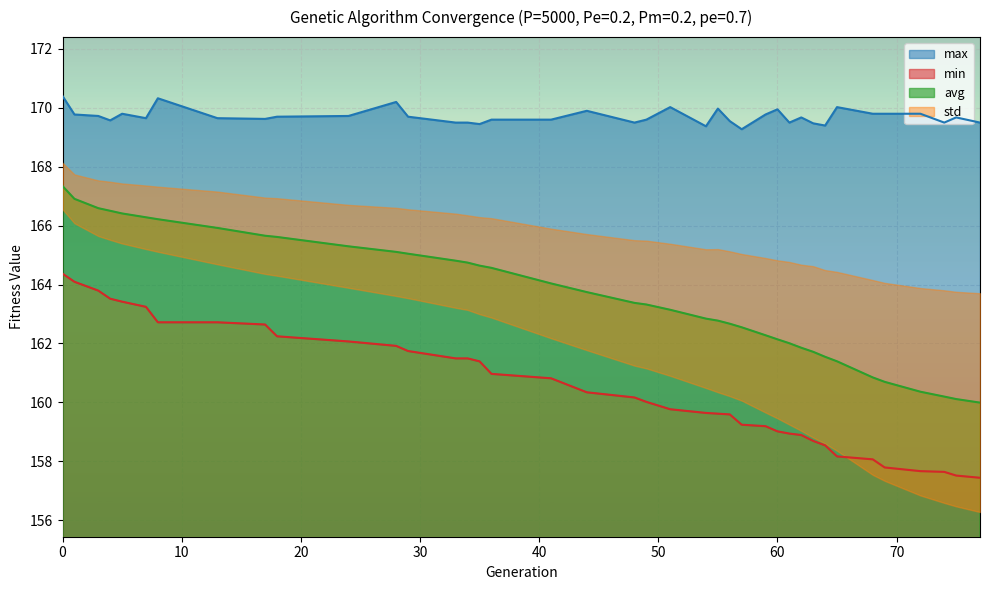

True or false: avg and max intersect in this chart.

False